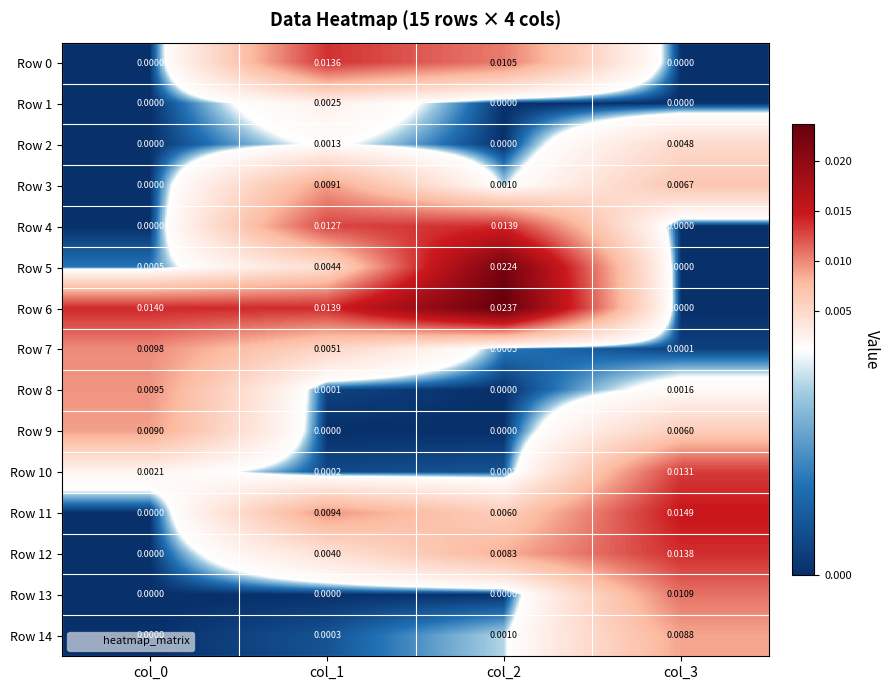

Is the value of Row 10 at col_3 greater than the value of Row 7 at col_3?

Yes